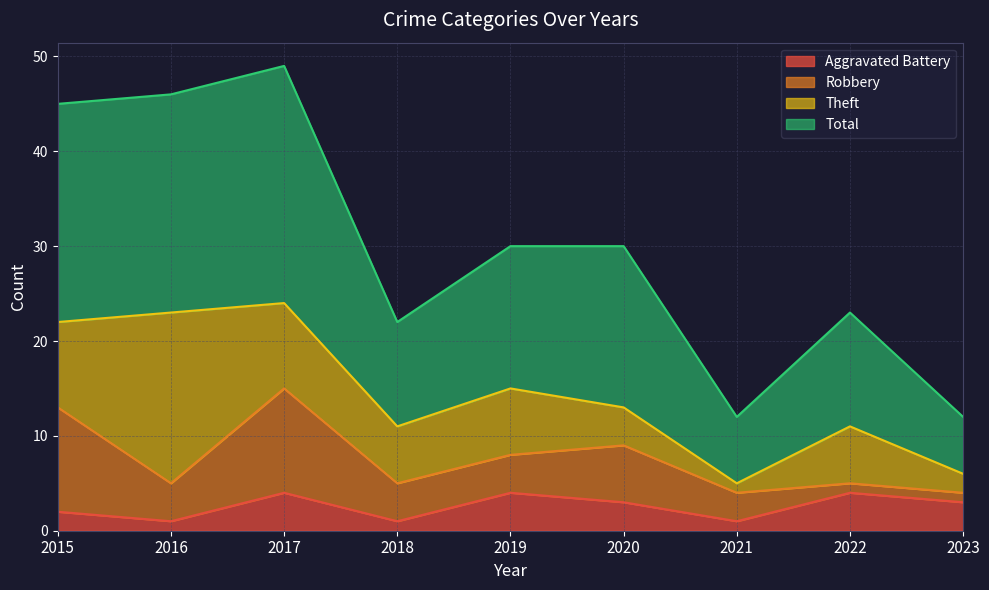

What value does the Total series have at 2017, to the nearest 10?

50